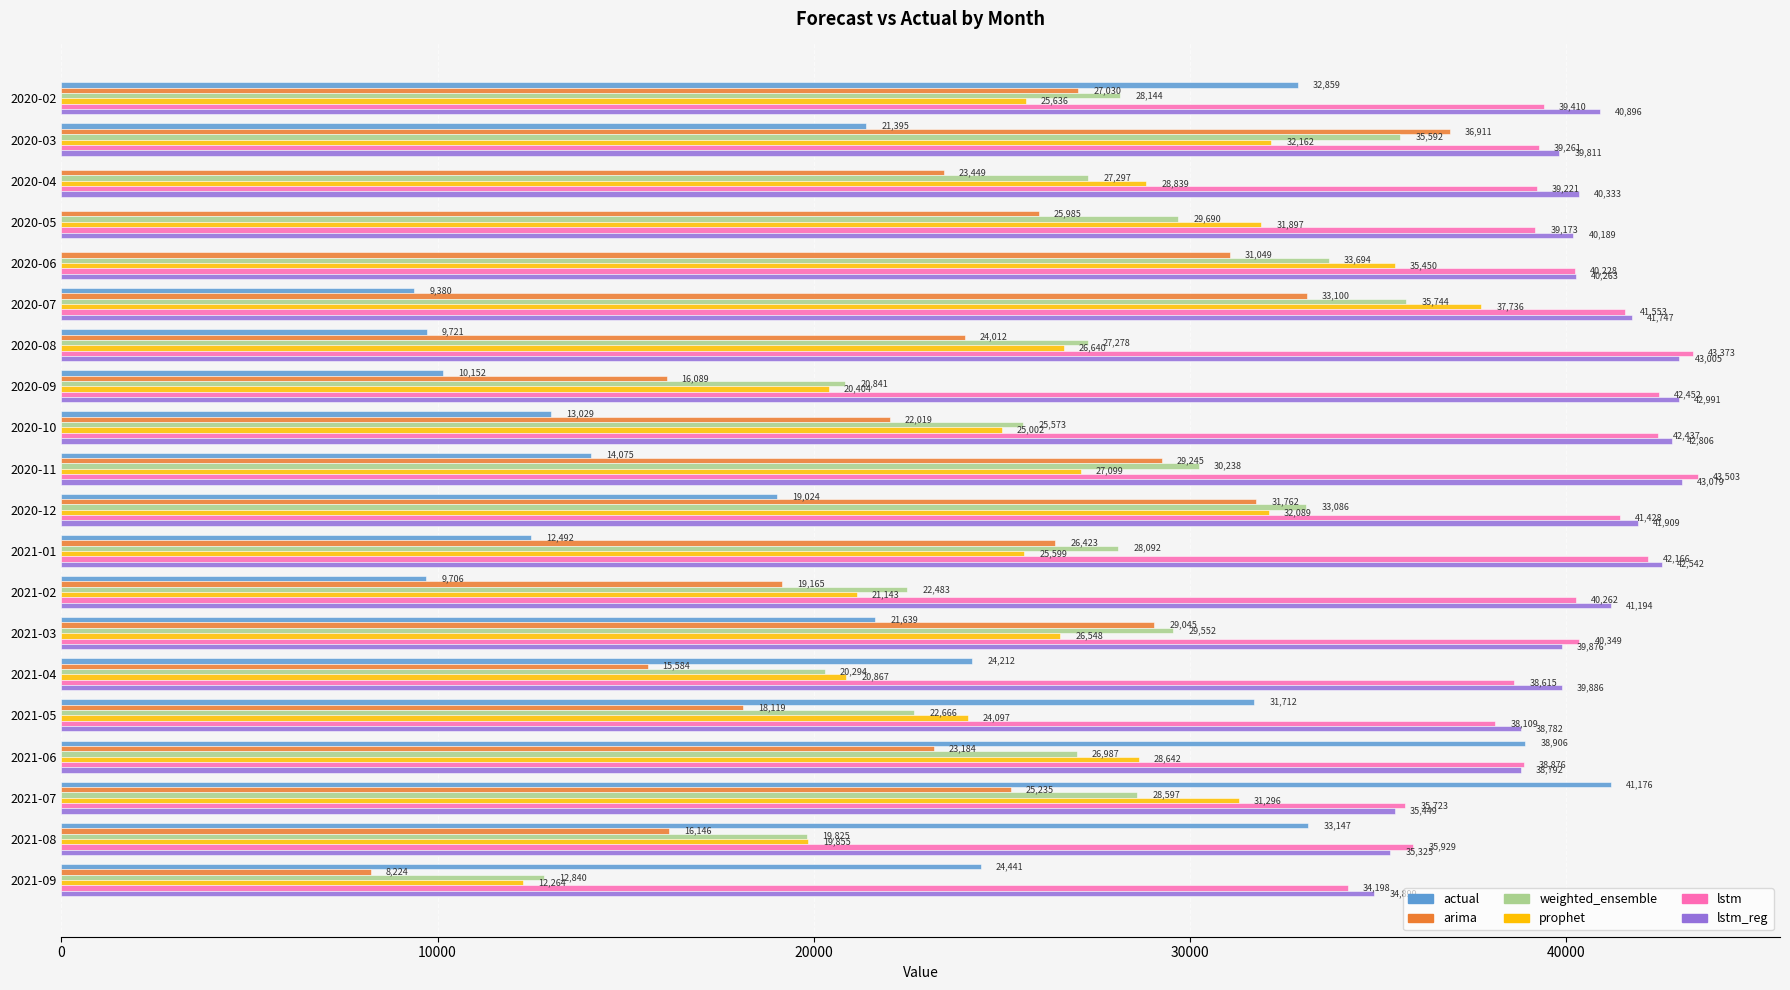

Which series has the widest spread of values?

actual